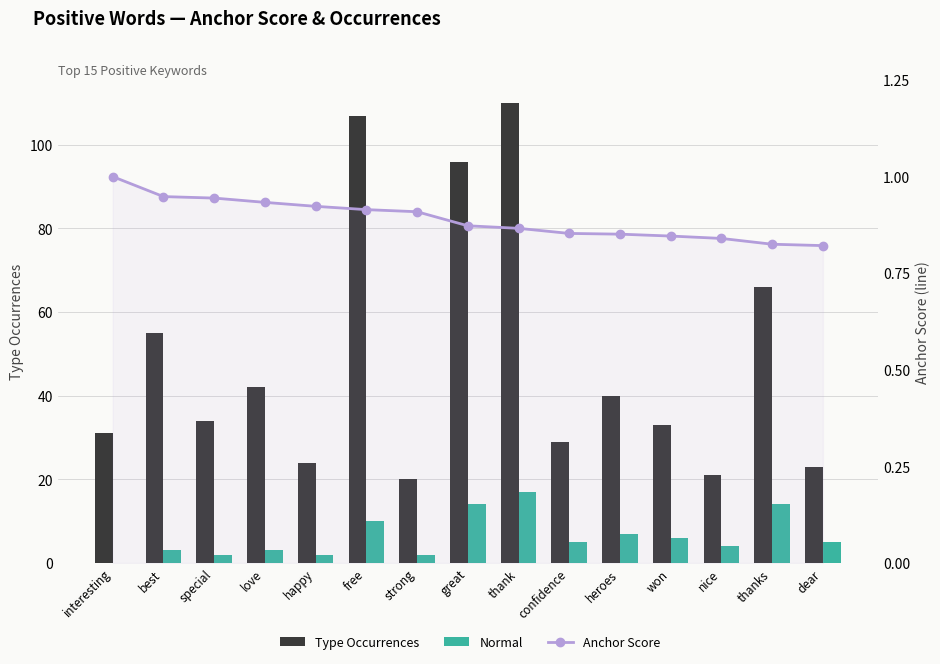

Which series has the largest range (max minus min)?

Type Occurrences